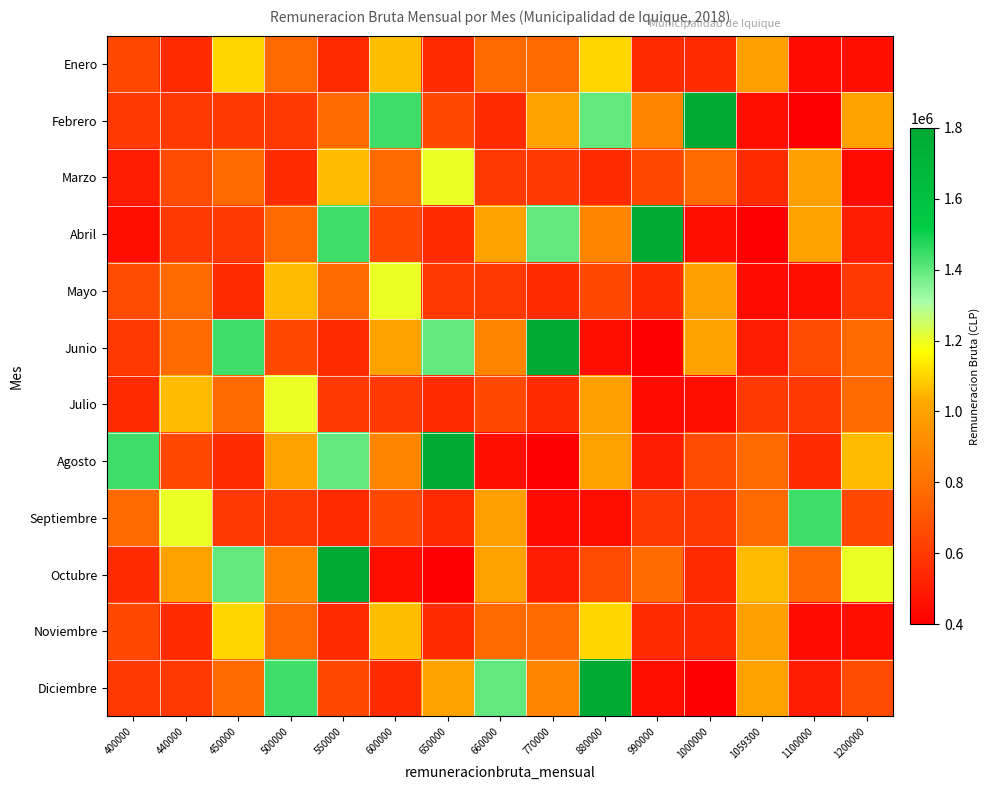

Rank the series at 660000 from lowest to highest value.

Agosto, Febrero, Marzo, Mayo, Julio, Enero, Noviembre, Junio, Septiembre, Abril, Octubre, Diciembre